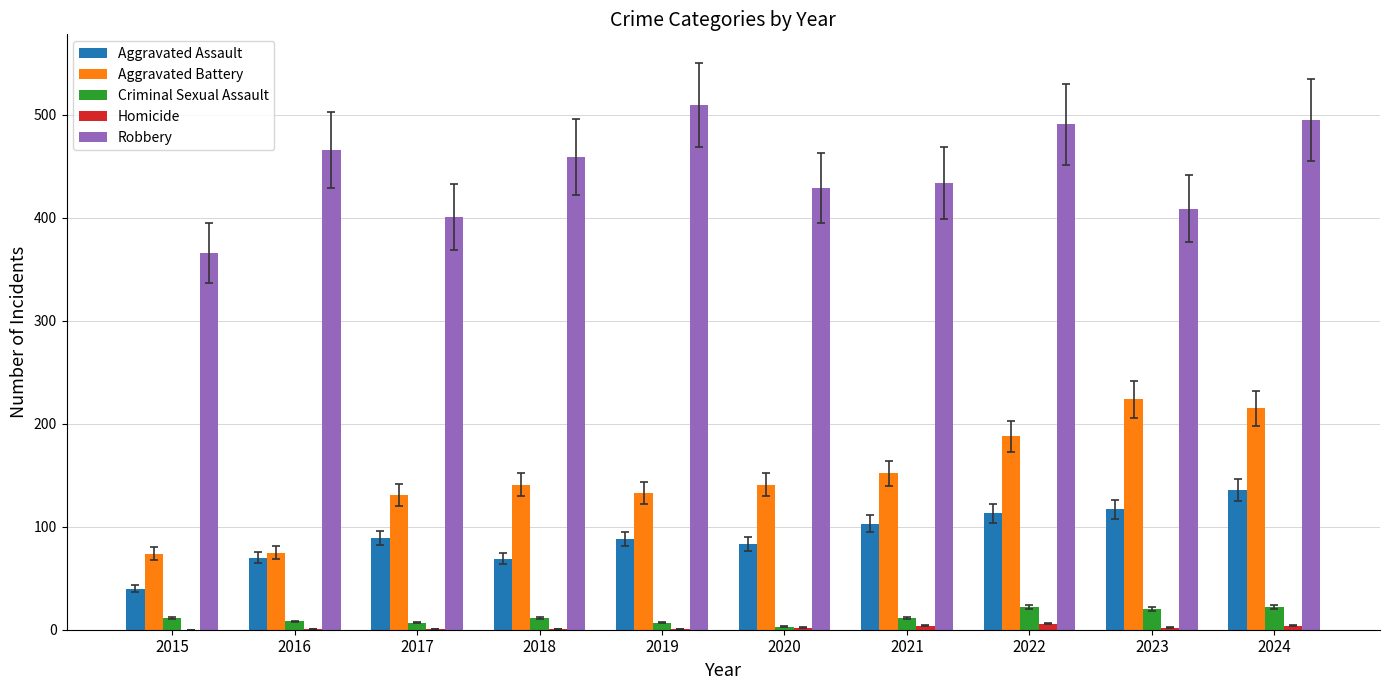

What is the sum of all Homicide values?

22